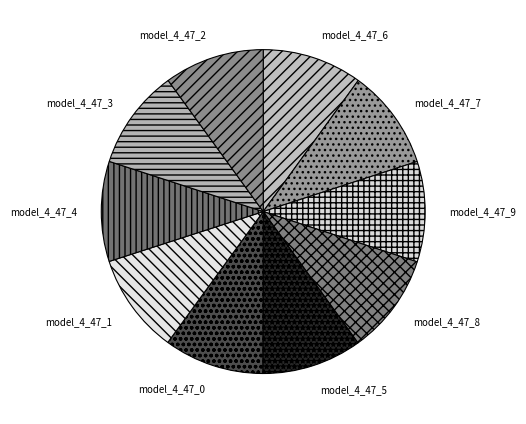

How many segments does this pie chart have?

10